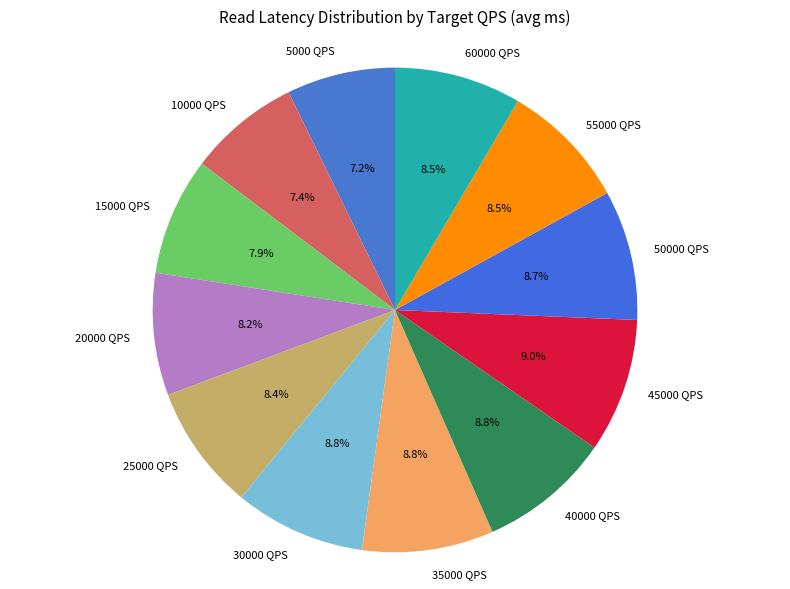

To the nearest percent, what portion does 45000 QPS represent?

9%